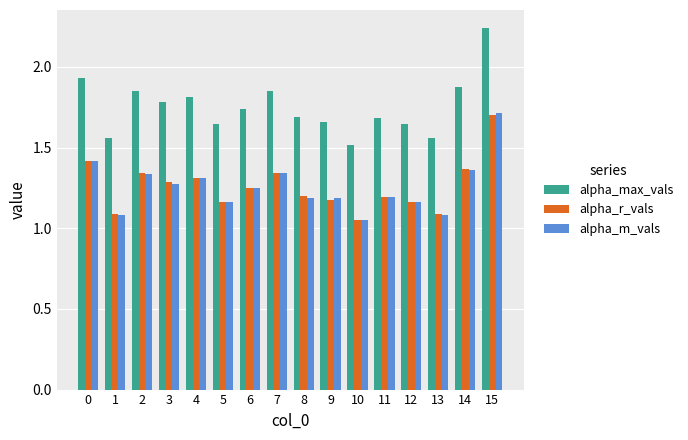

Which series has the largest total across all categories?

alpha_max_vals